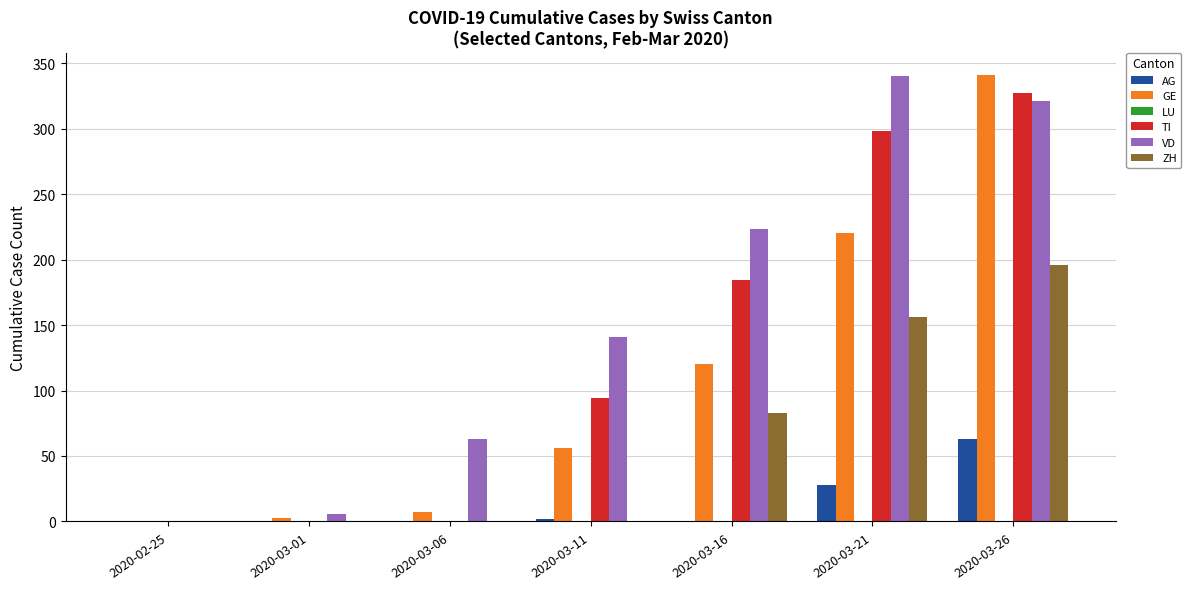

What is the sum of all ZH values?

435